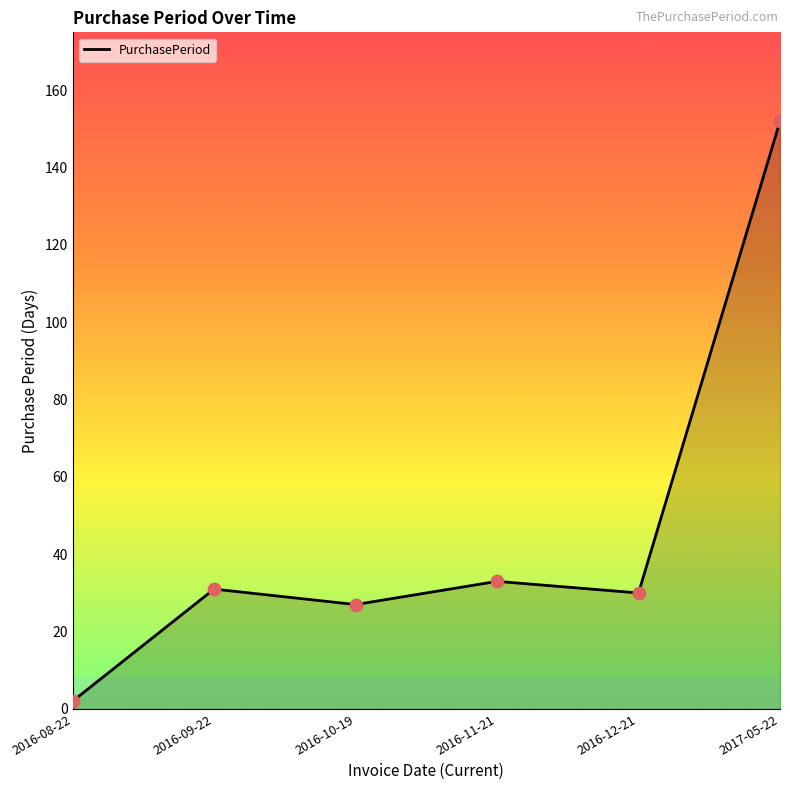

What is the change in value from 2016-08-22 to 2016-10-19?

+25